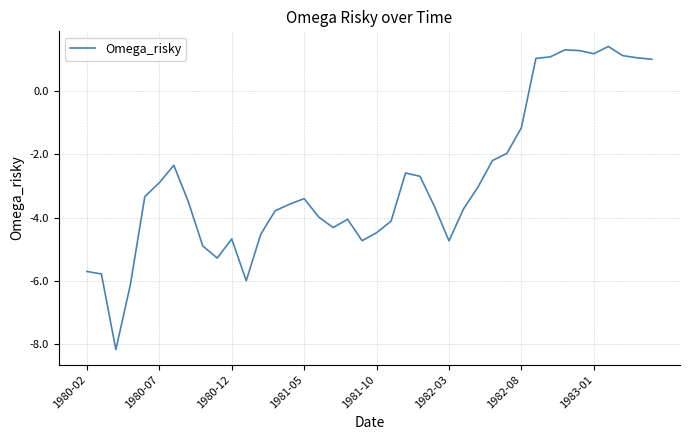

What is the minimum value shown in the chart?

-8.2